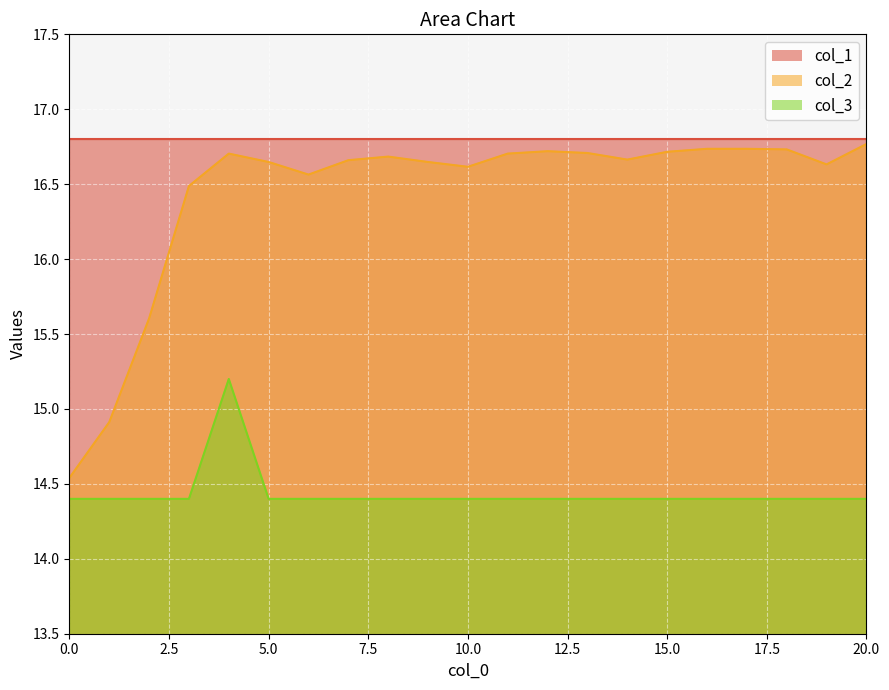

What value does the col_3 series have at 6?

14.4